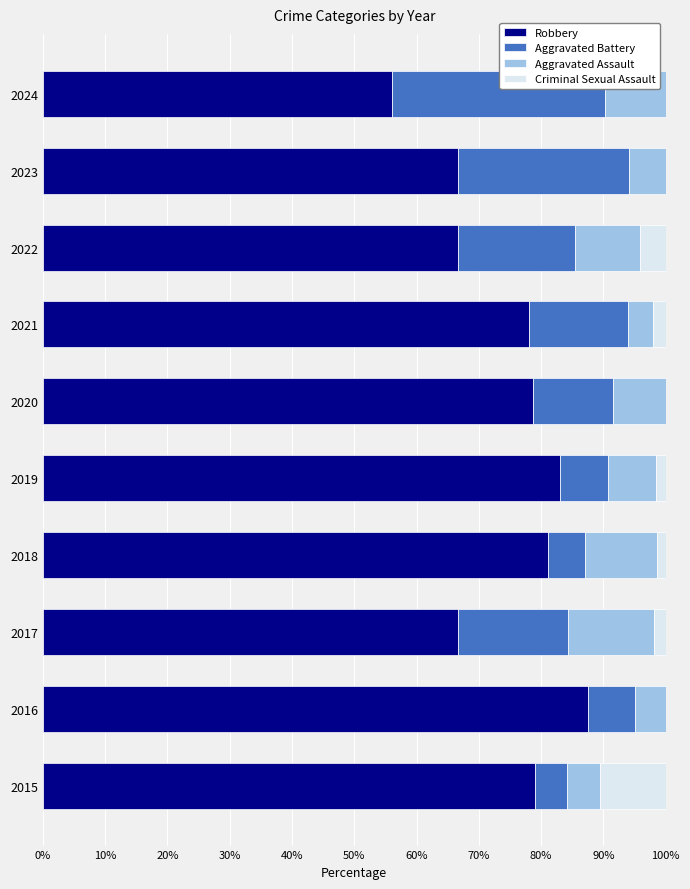

True or false: Robbery has a value of 78.7 at 2020.

True